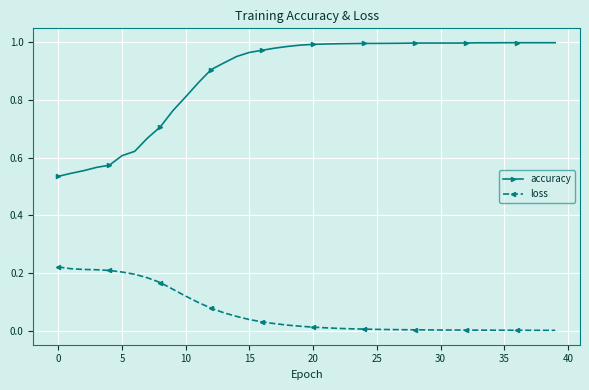

Does the chart have visible grid lines?

Yes